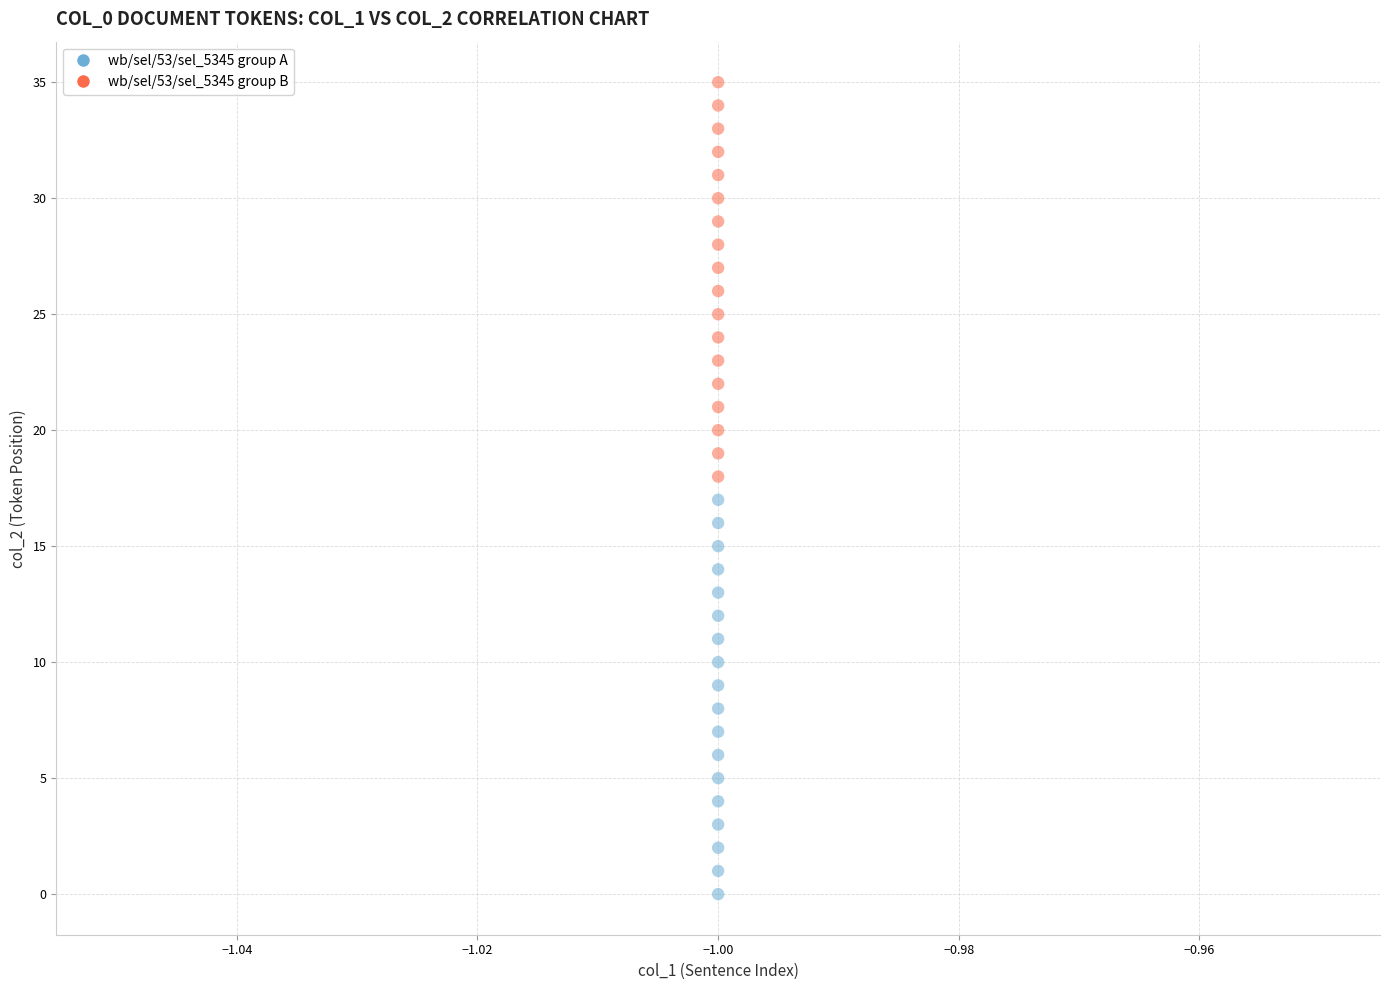

Which series reaches the minimum Y coordinate?

wb/sel/53/sel_5345 group A